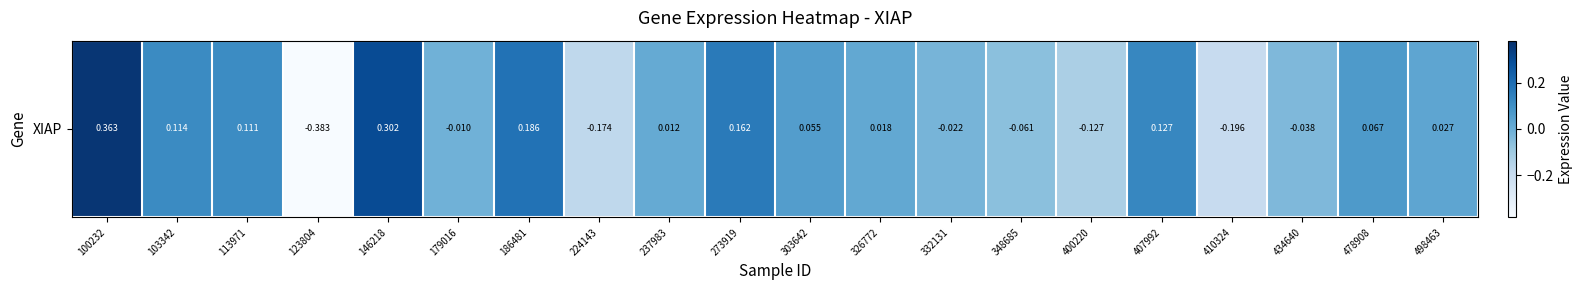

Reading left to right, list all the values displayed in this chart.

100232=0.4	103342=0.1	113971=0.1	123804=-0.4	146218=0.3	179016=-0.0	186481=0.2	224143=-0.2	237983=0.0	273919=0.2	303642=0.1	326772=0.0	332131=-0.0	348685=-0.1	400220=-0.1	407992=0.1	410324=-0.2	434640=-0.0	478908=0.1	498463=0.0